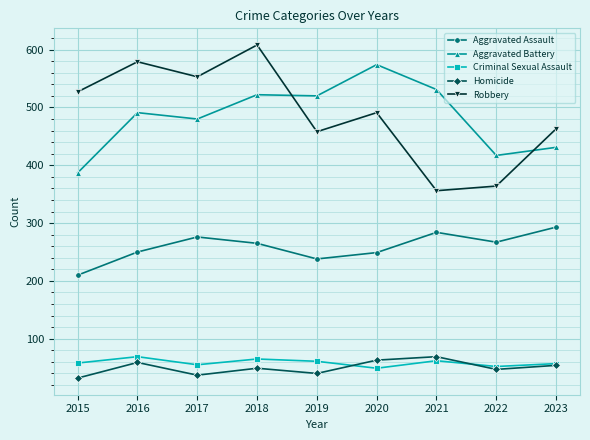

Does the chart display data point markers on the line(s)?

Yes